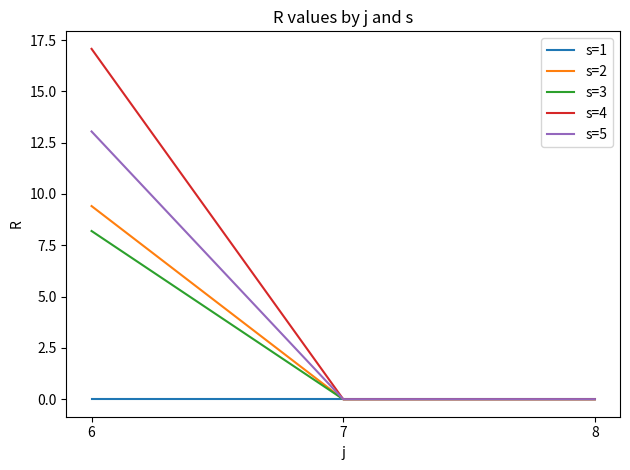

At which category is the sum across all series the highest?

6